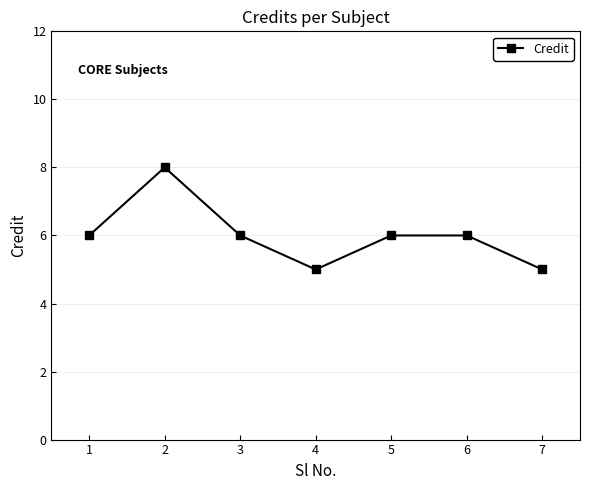

Which has a higher value, 7 or 3?

3